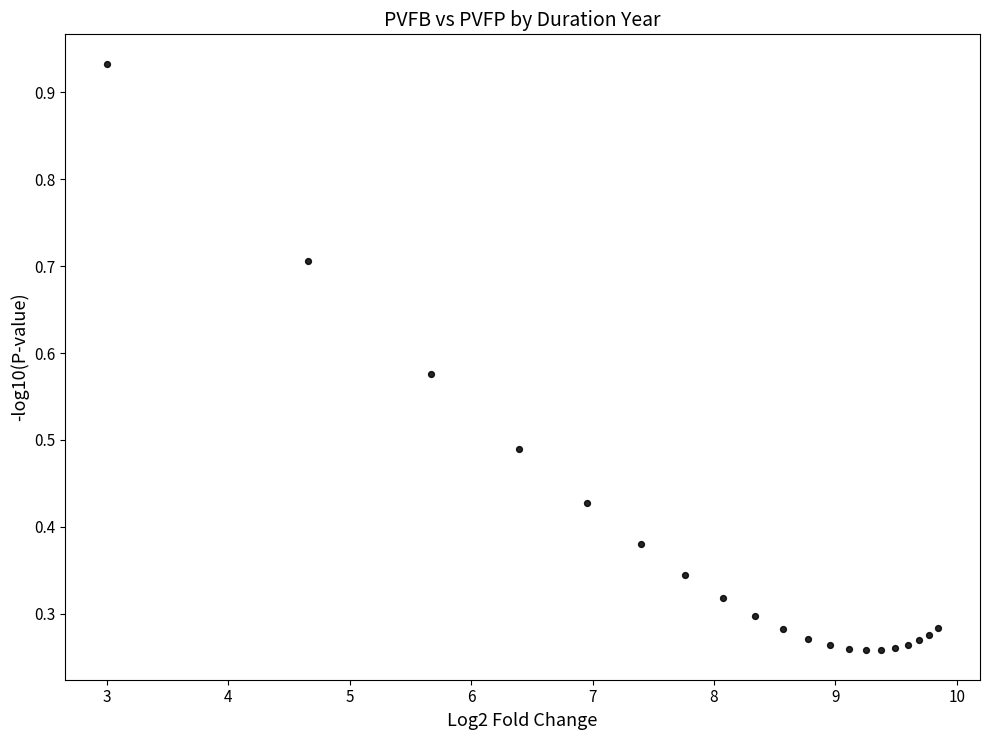

What is the range of Y values (max minus min)?

0.7